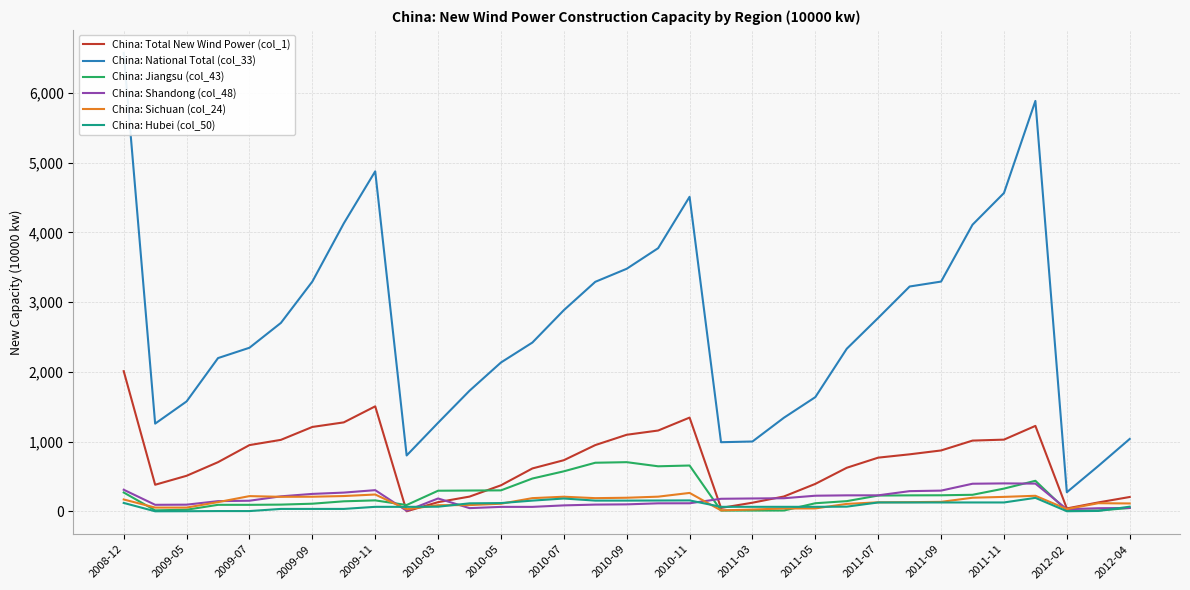

Which series has the largest range (max minus min)?

China: National Total (col_33)